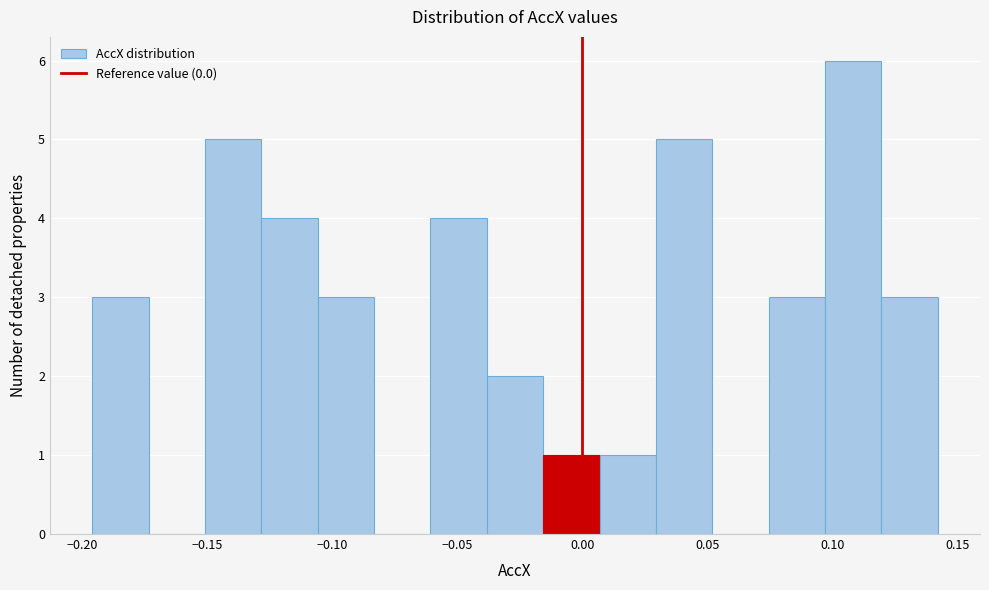

Reading left to right, transcribe this chart: for each bar, give the range it covers on the x-axis and its height. Neither the bar edges nor the heights are printed on the chart, so give them approximately, as read against the axes.

-0.195 to -0.175: 3
-0.175 to -0.150: 0
-0.150 to -0.130: 5
-0.130 to -0.105: 4
-0.105 to -0.085: 3
-0.085 to -0.060: 0
-0.060 to -0.040: 4
-0.040 to -0.015: 2
-0.015 to 0.005: 1
0.005 to 0.030: 1
0.030 to 0.050: 5
0.050 to 0.075: 0
0.075 to 0.095: 3
0.095 to 0.120: 6
0.120 to 0.140: 3